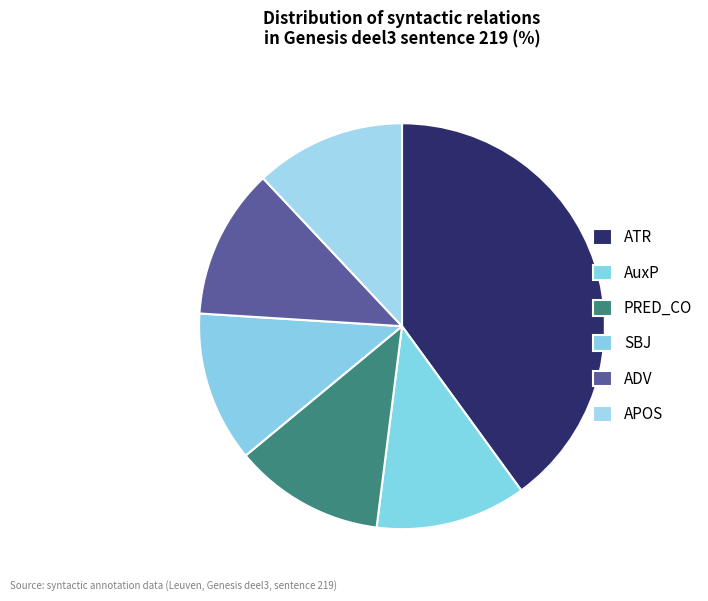

How many slices are in this pie chart?

6